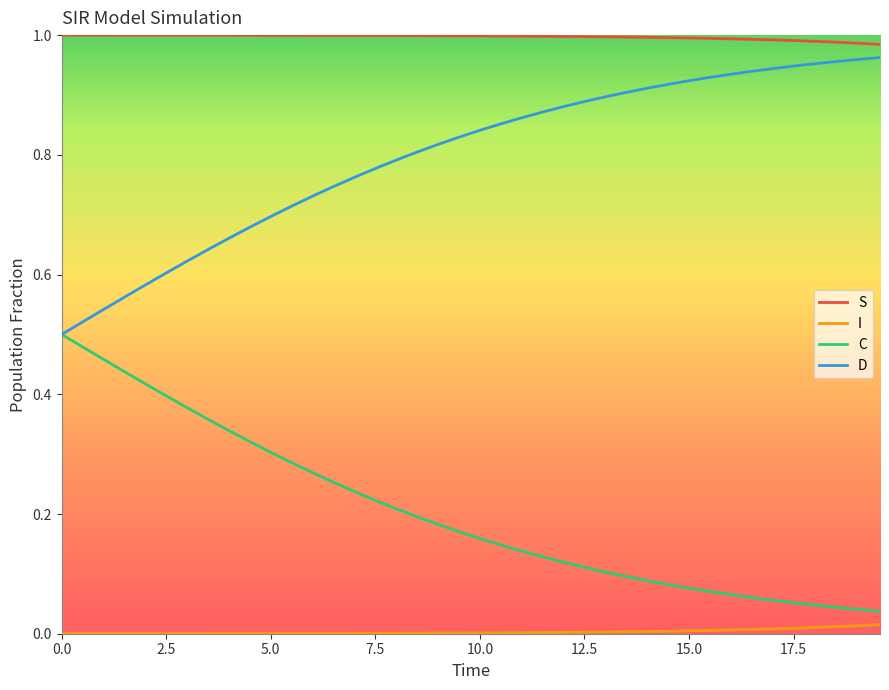

Which series has the largest total across all categories?

S